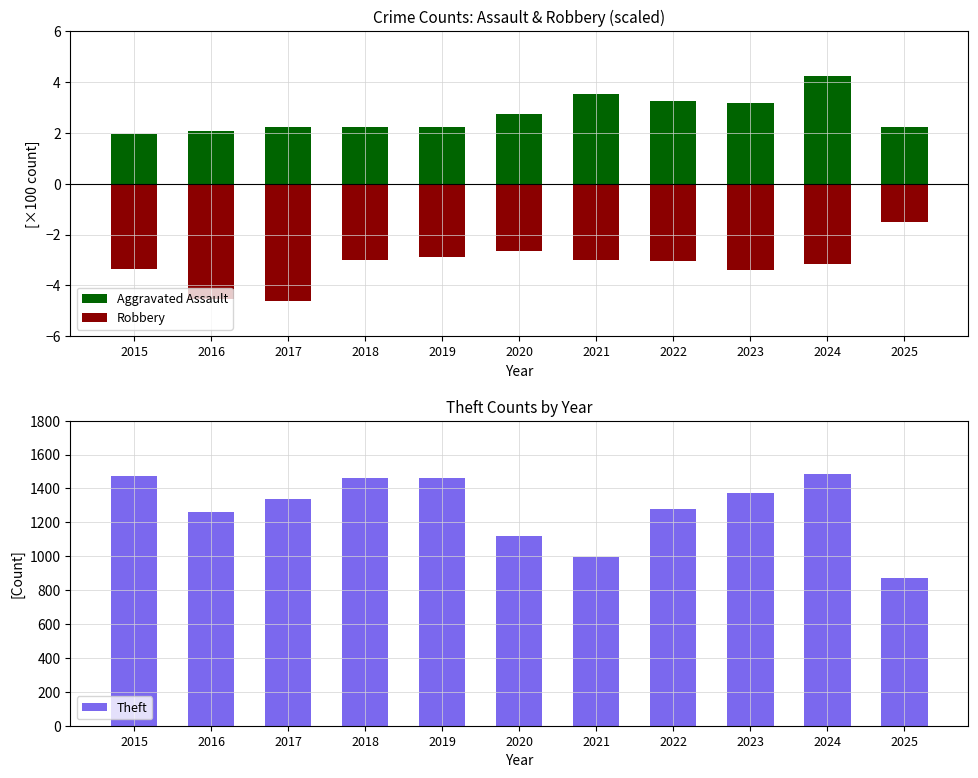

Reading right to left, extract all data points from this chart.

Aggravated Assault: 2.2	4.2	3.2	3.3	3.5	2.7	2.2	2.2	2.2	2.1	1.9
Robbery: -1.5	-3.1	-3.4	-3.0	-3.0	-2.6	-2.9	-3.0	-4.6	-4.5	-3.4
Theft: 869.0	1487.0	1373.0	1279.0	998.0	1120.0	1459.0	1461.0	1339.0	1259.0	1474.0